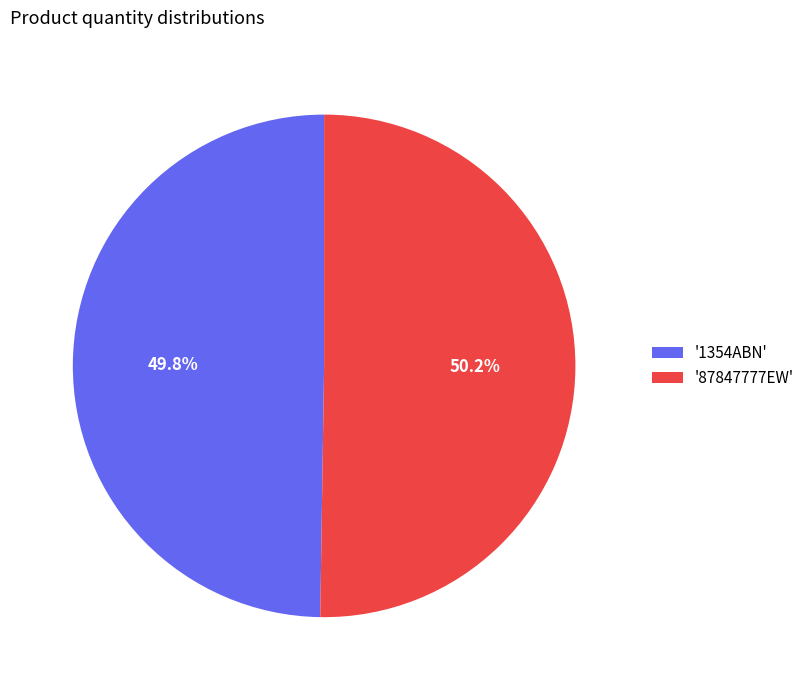

Is there any slice that represents more than half of the pie?

Yes